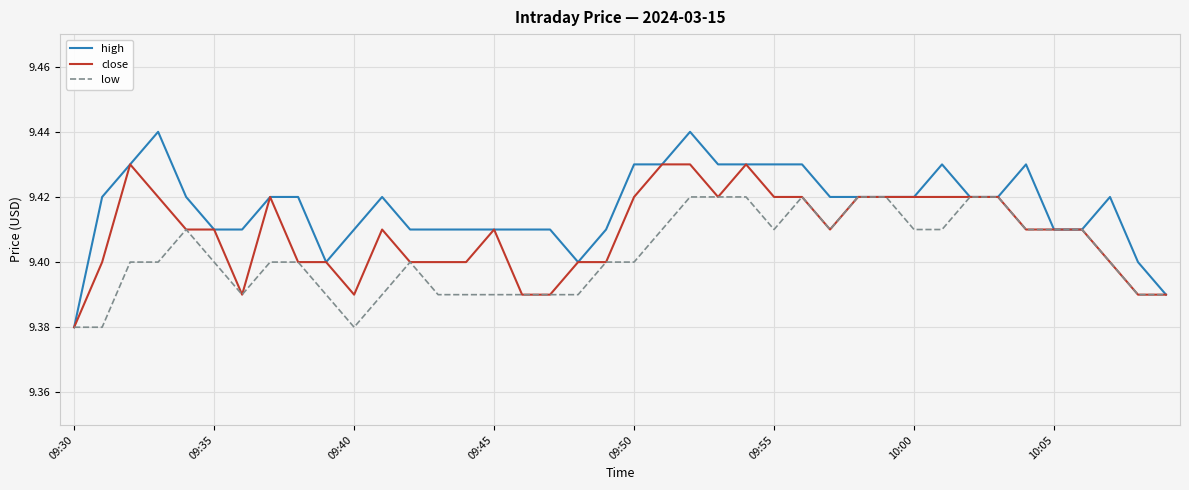

Which series has the widest spread of values?

high